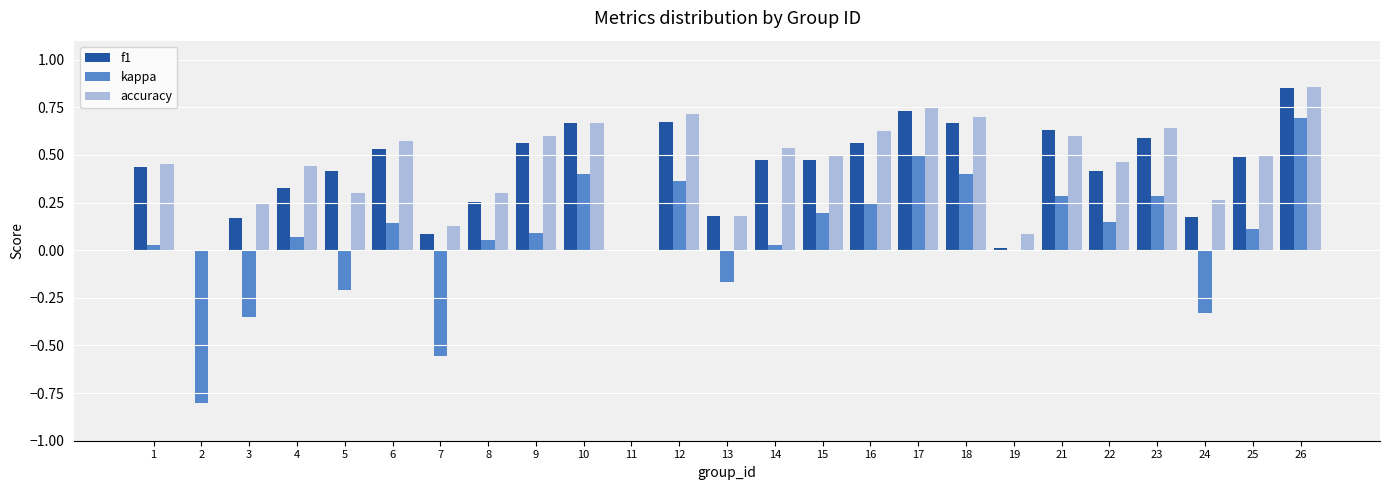

Between 11 and 25, which series saw the biggest shift?

accuracy